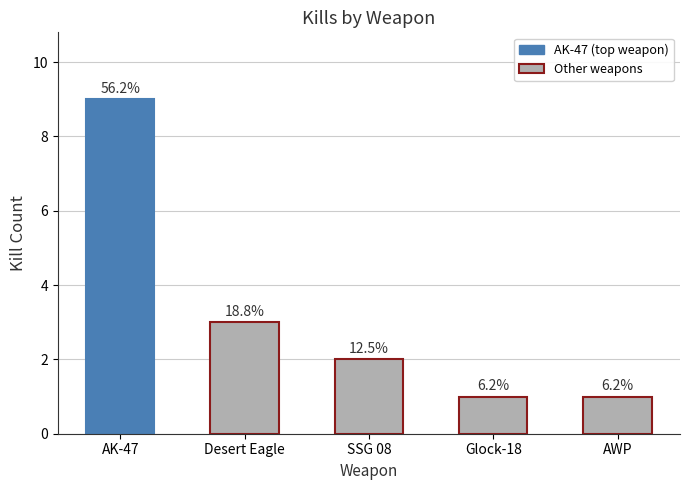

Does the chart contain any negative values?

No